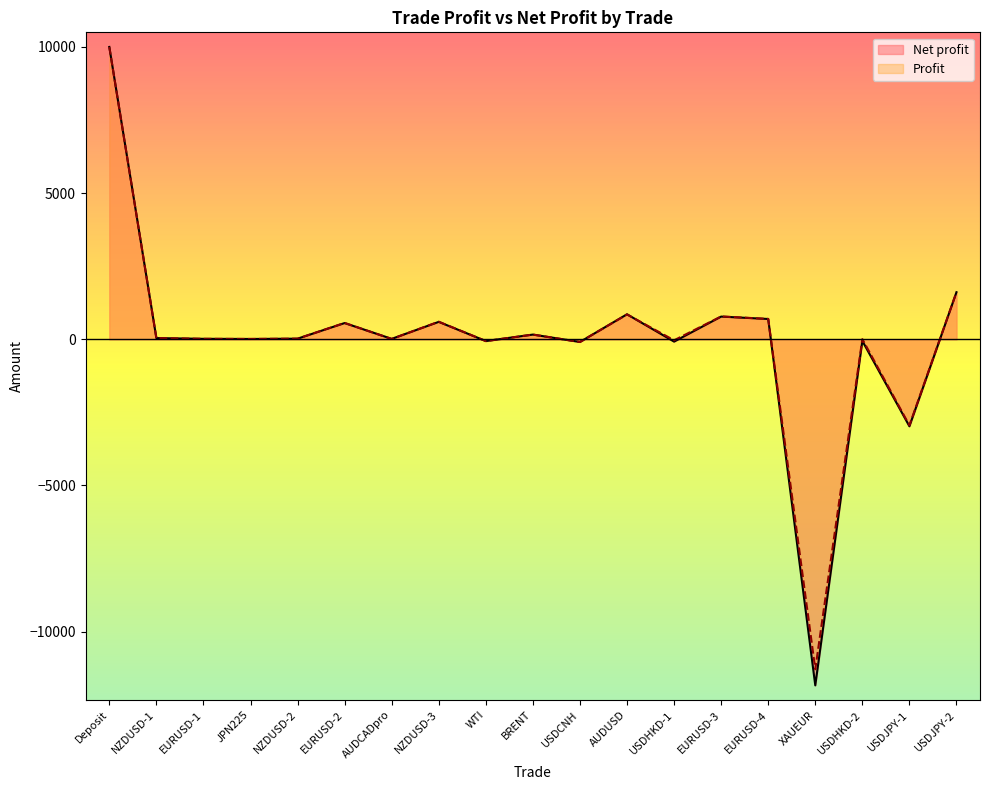

In Profit, how many points are higher than both neighbors (excluding endpoints)?

6